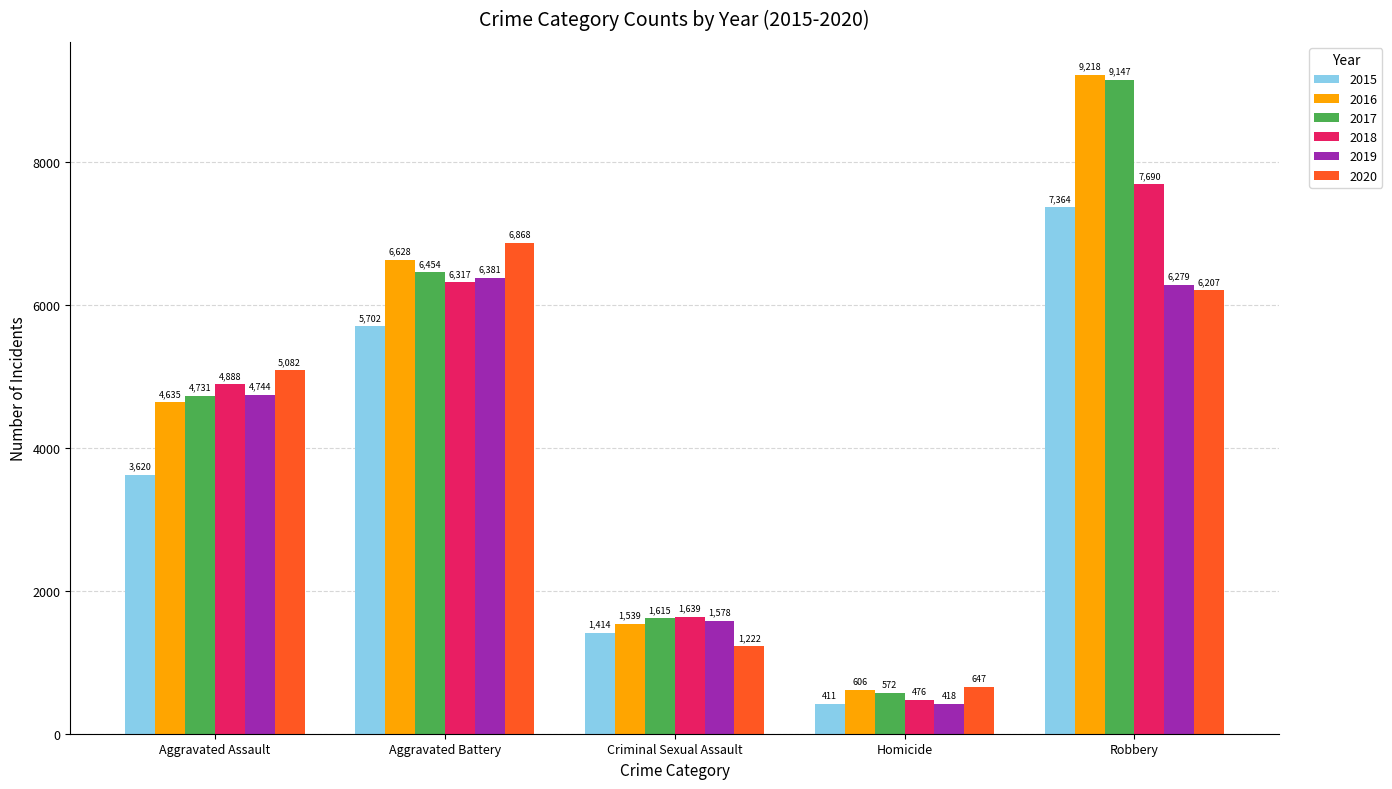

At Robbery, list the series in order from smallest to largest.

2020, 2019, 2015, 2018, 2017, 2016